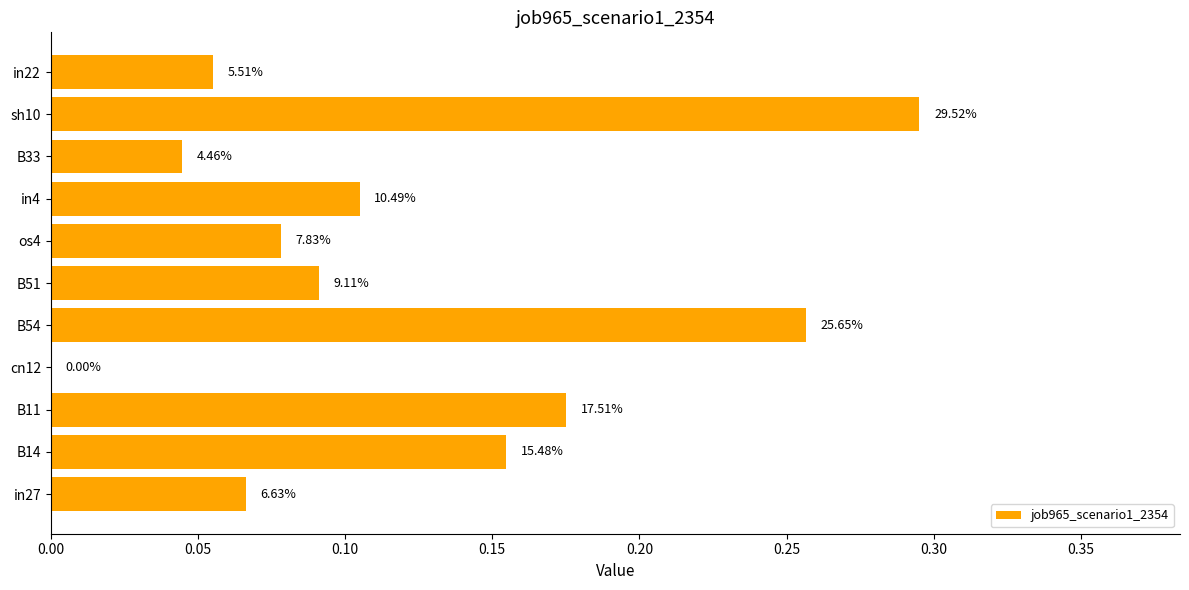

What is the sum of all values?

1.3